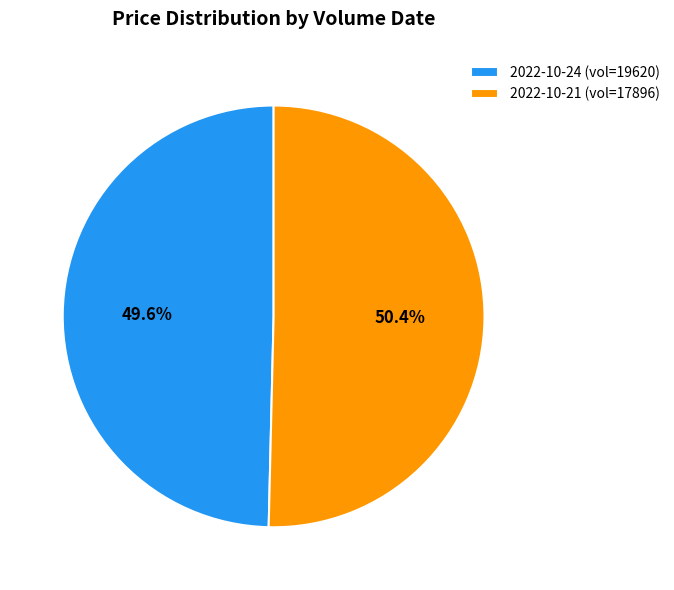

What is the largest slice in the pie chart?

2022-10-21 (vol=17896)